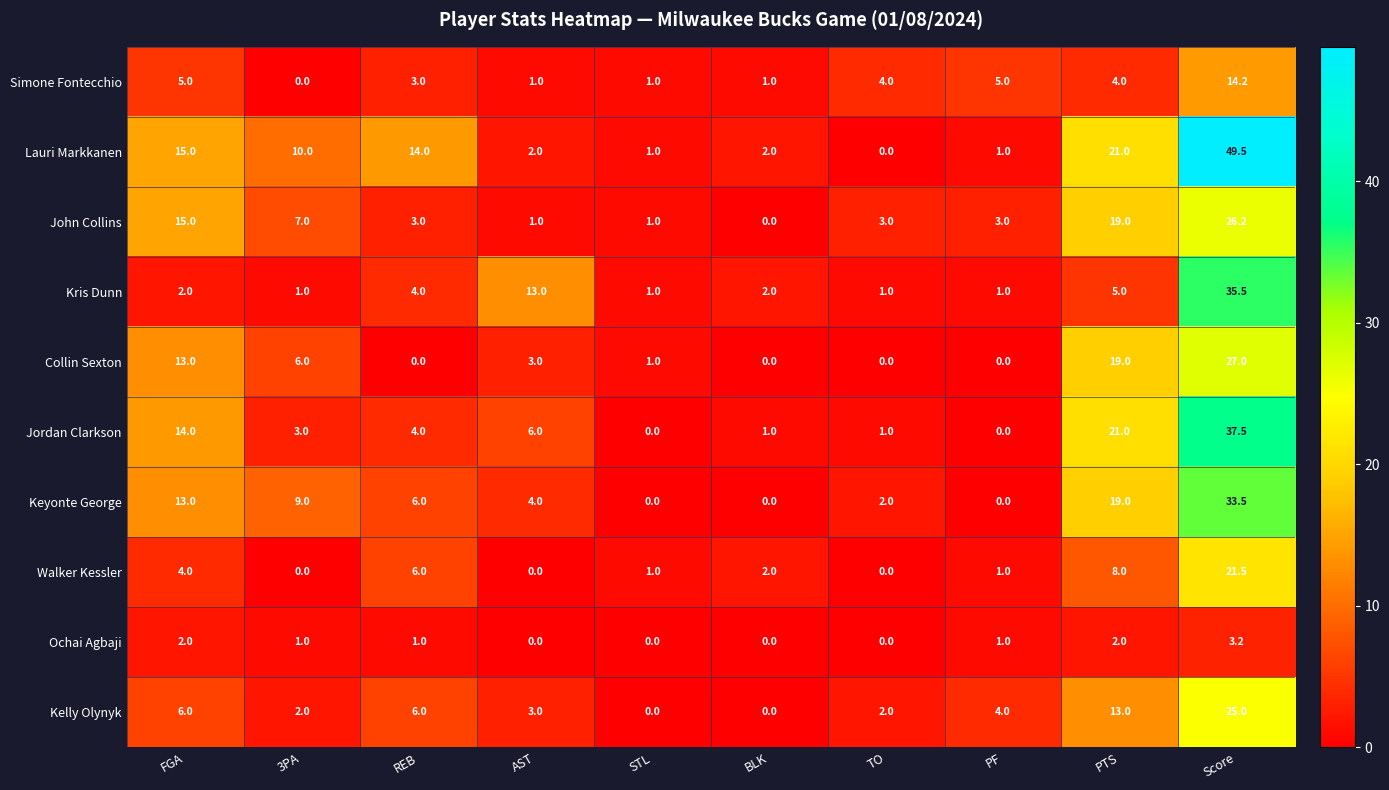

The value of Keyonte George at TO is 2.0. True or false?

True